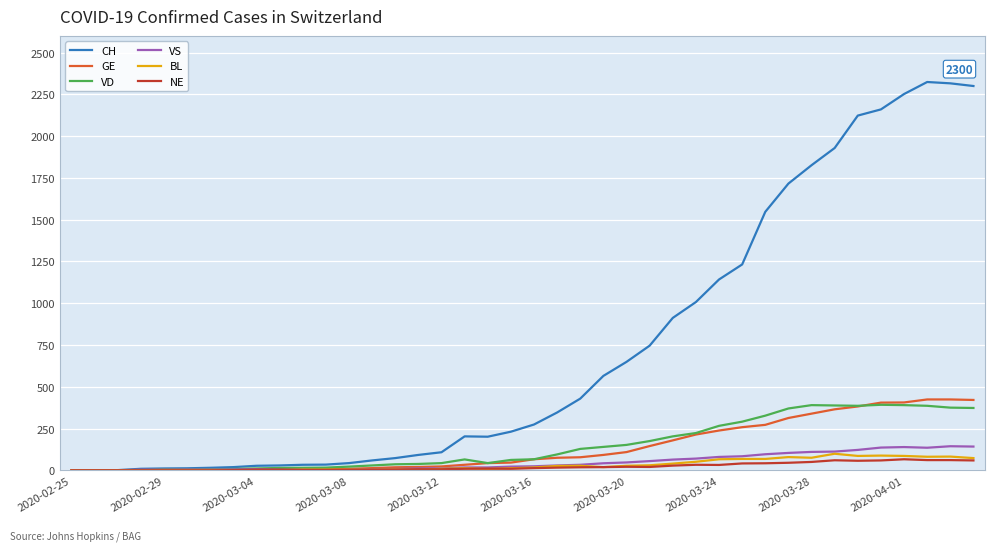

Which series has the largest total across all categories?

CH